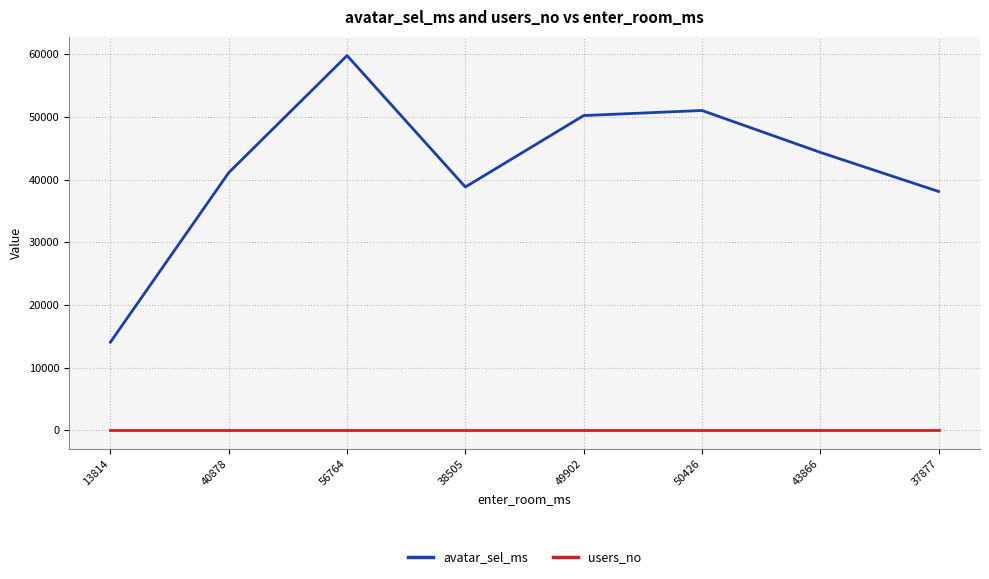

Is it true that avatar_sel_ms equals 3930 at 13814?

False